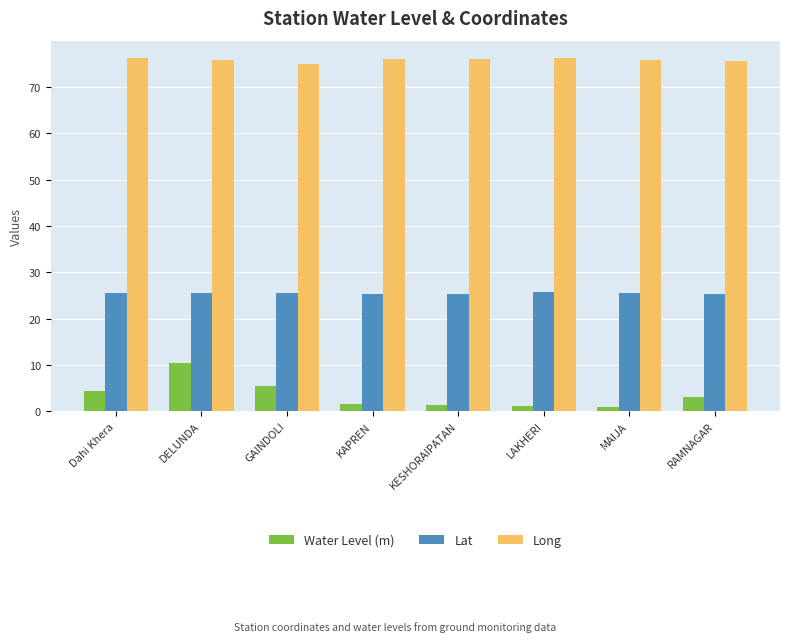

True or false: Lat has a value of 8.6 at GAINDOLI.

False